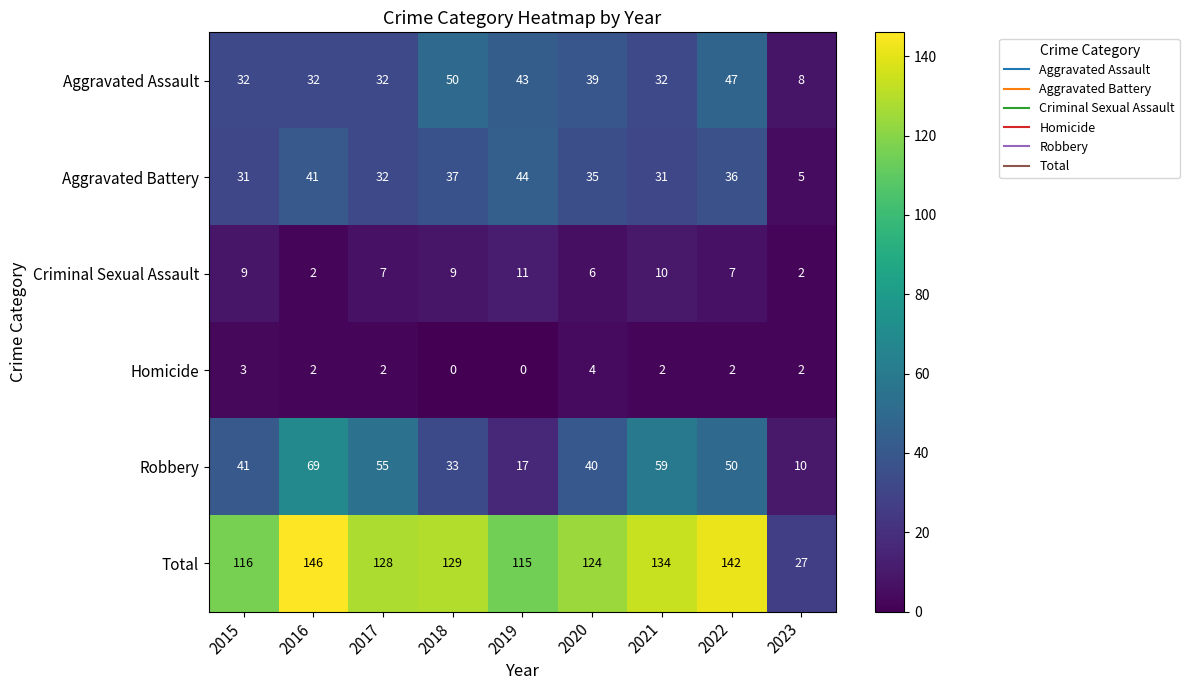

Is it true that Aggravated Battery equals 32 at 2017?

True